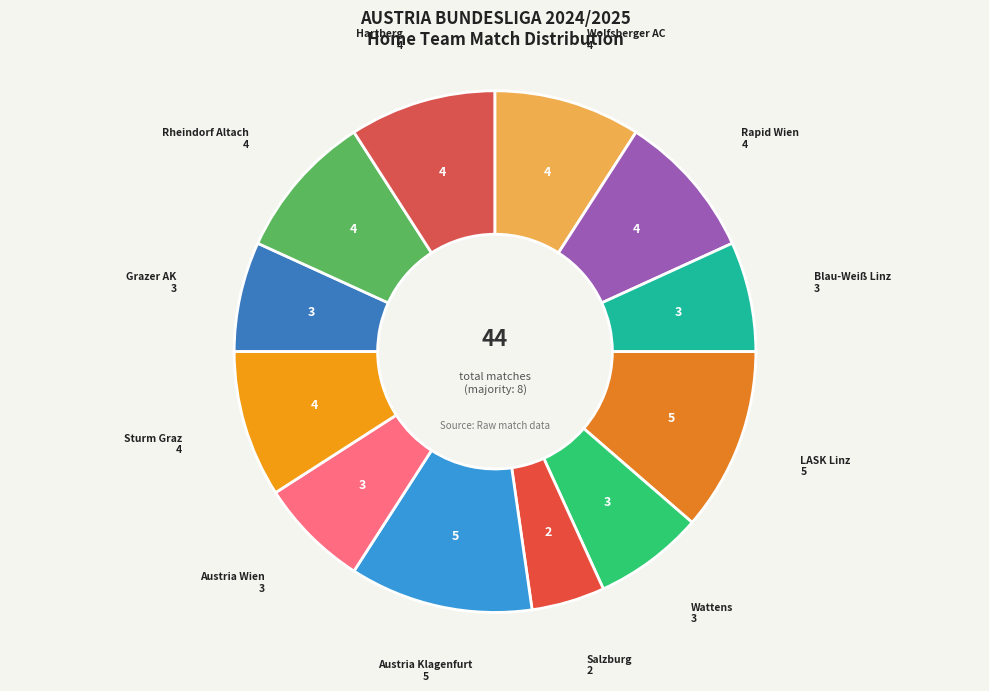

How many segments does this pie chart have?

12